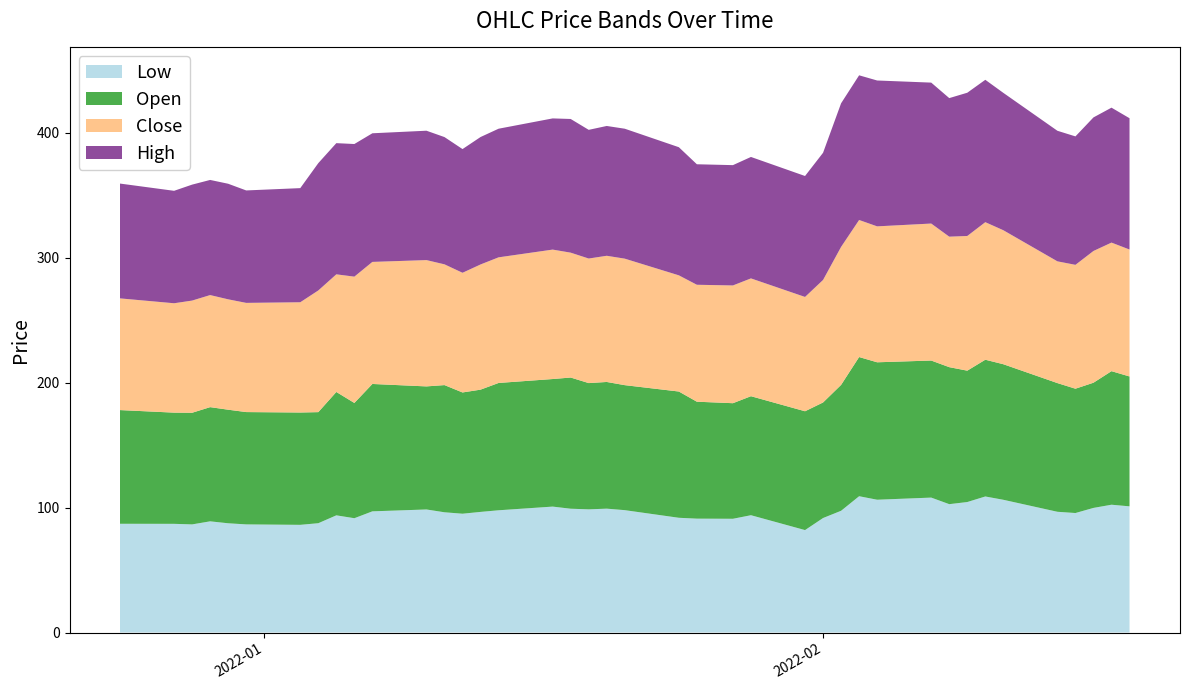

Reading right to left, transcribe all the data shown in this chart.

Low: 101.0	102.3	99.8	95.7	96.7	106.2	108.9	104.5	102.8	108.0	106.3	109.1	97.5	91.7	82.0	93.9	91.0	91.2	91.8	98.0	99.2	98.6	99.1	100.8	97.8	96.5	95.1	96.2	98.5	97.0	91.5	93.8	87.5	86.2	86.5	87.5	89.0	86.5	87.0	87.0
Open: 104.0	106.9	100.2	99.5	103.0	108.5	109.5	105.2	109.7	109.7	110.0	111.4	100.8	92.5	95.1	95.2	92.5	93.6	101.0	100.0	101.4	101.0	105.0	102.1	101.9	97.8	97.0	101.8	98.5	102.0	92.2	98.8	88.9	89.9	89.9	90.9	91.4	89.3	89.0	91.0
Close: 101.6	102.9	105.5	99.2	97.5	107.2	110.1	107.8	104.5	109.7	108.8	109.7	110.5	98.0	91.5	94.3	94.2	93.6	93.0	101.2	101.0	99.7	100.0	103.6	100.5	100.2	95.8	96.7	101.1	97.7	101.1	94.2	97.4	88.2	87.4	88.3	89.7	89.8	87.5	89.4
High: 105.1	108.0	106.9	102.8	104.5	110.0	114.0	114.7	110.9	112.8	116.8	115.8	115.0	101.8	96.8	97.2	96.3	96.5	102.5	104.0	103.9	103.0	107.0	105.0	103.0	102.0	99.0	101.8	103.5	103.0	106.2	105.0	101.9	91.3	90.0	92.5	92.2	92.8	90.0	91.9